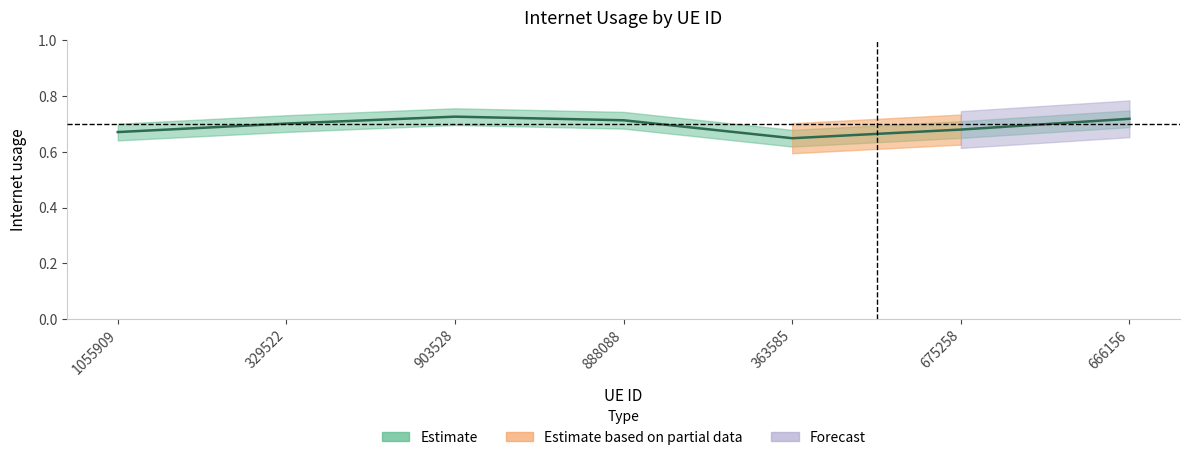

Rank the categories by value from highest to lowest.

903528, 666156, 888088, 329522, 675258, 1055909, 363585